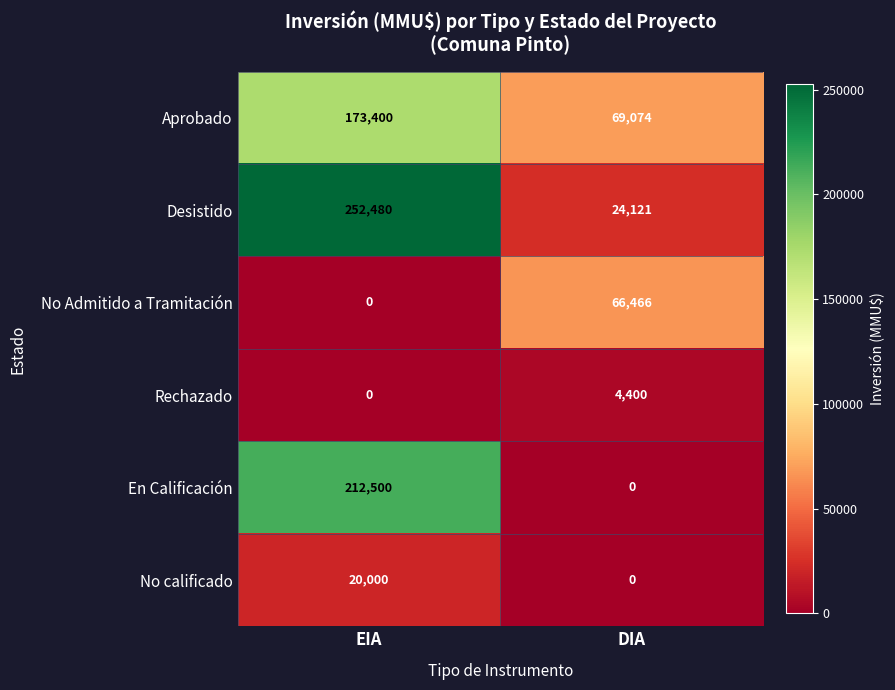

Reading left to right, what are all the values shown in this chart?

Aprobado: 173400	69074
Desistido: 252480	24121
No Admitido a Tramitación: 0	66466
Rechazado: 0	4400
En Calificación: 212500	0
No calificado: 20000	0